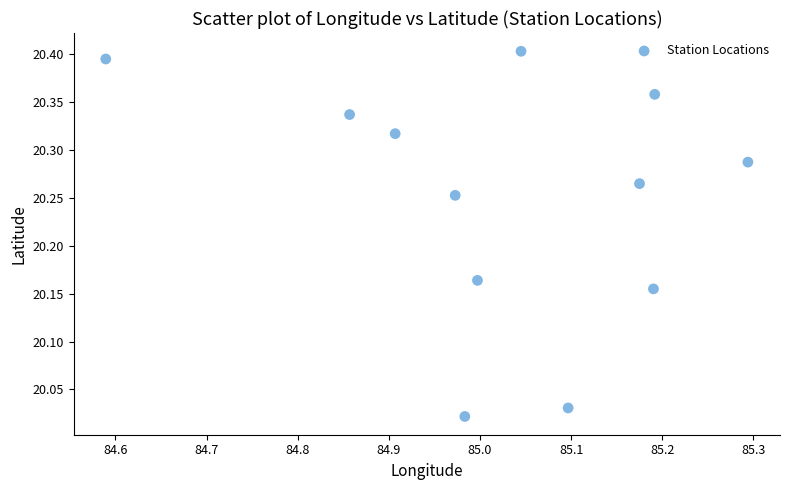

What is the average X value?

85.0